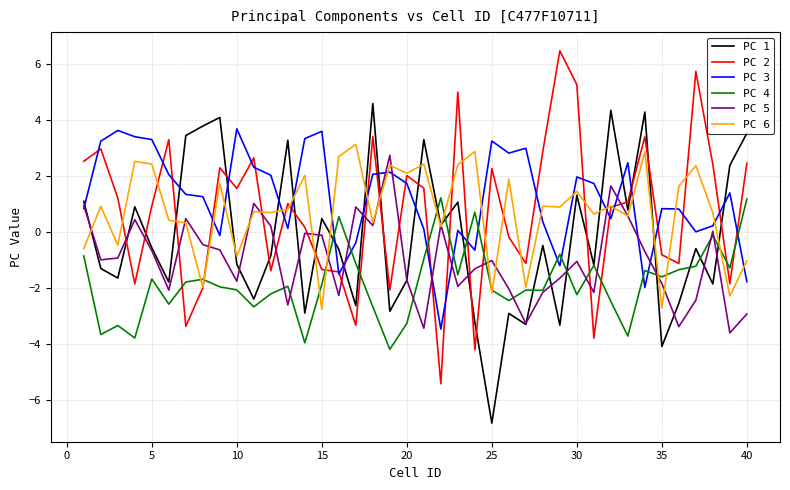

What is the maximum value shown in the chart?

6.5